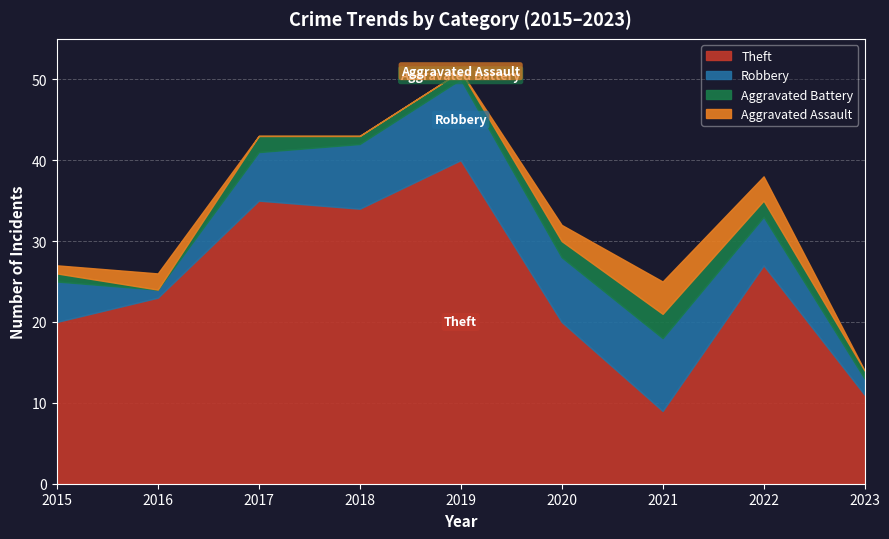

What is the difference between the Theft values at 2016 and 2021?

14